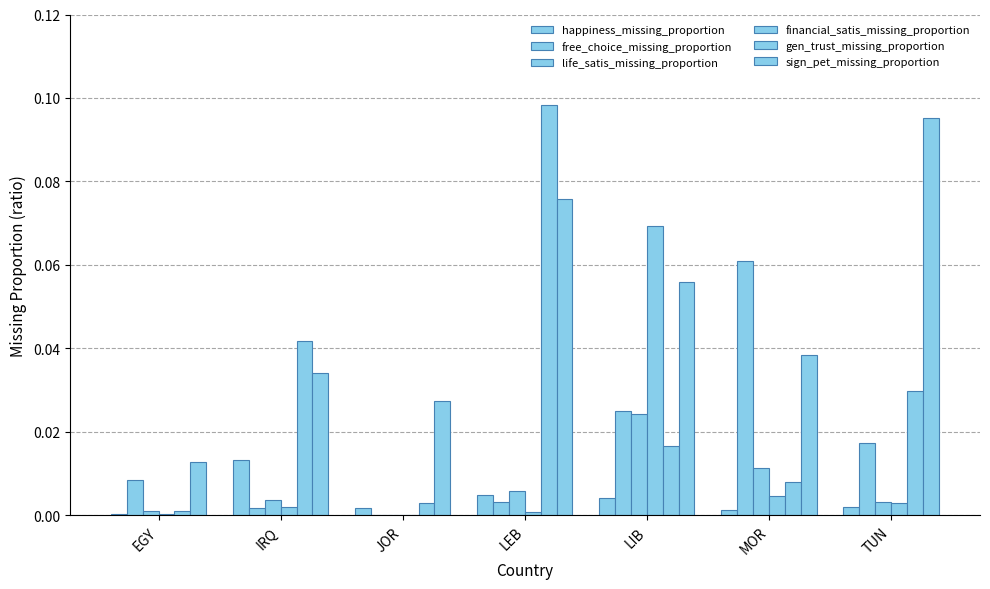

True or false: life_satis_missing_proportion has a value of 0.0 at LEB.

False